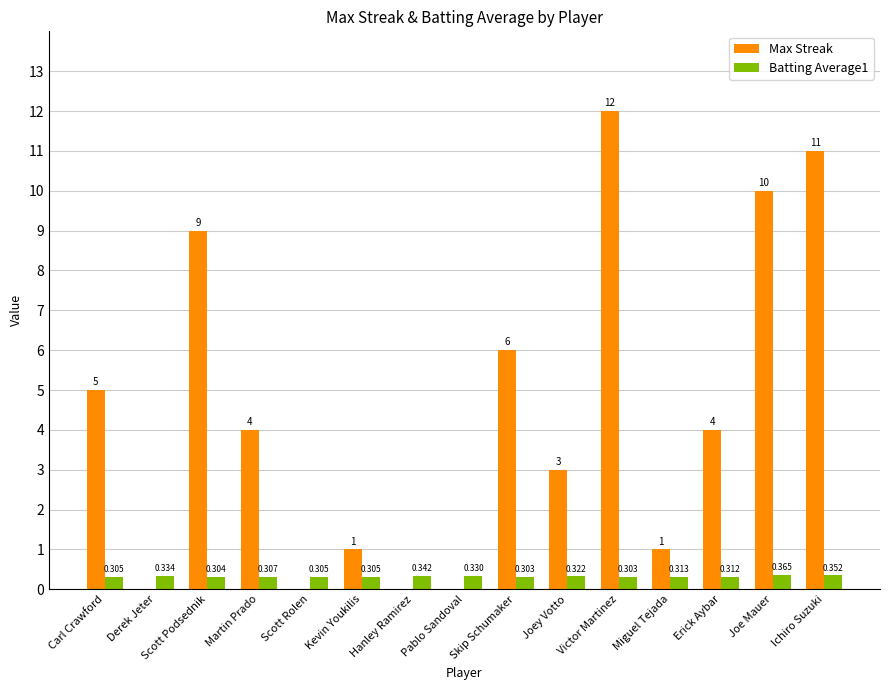

Which series changed the most between Scott Podsednik and Ichiro Suzuki?

Max Streak